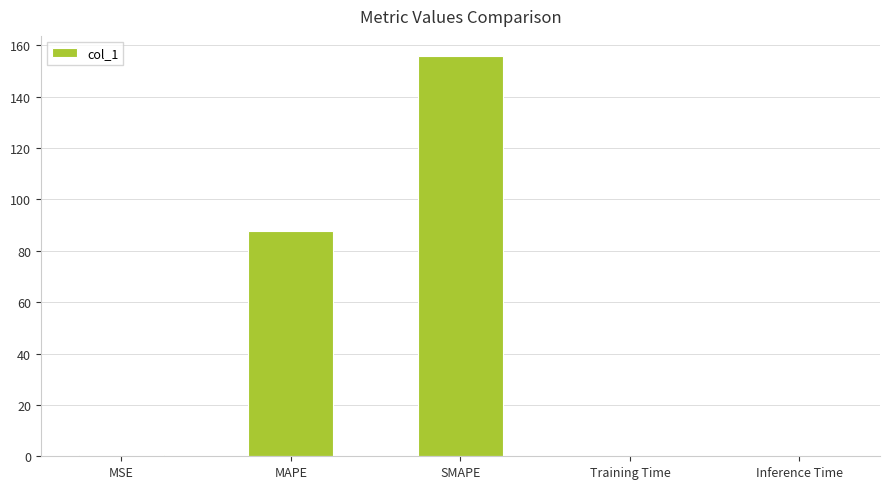

What is the sum of the values at SMAPE and MAPE?

243.5